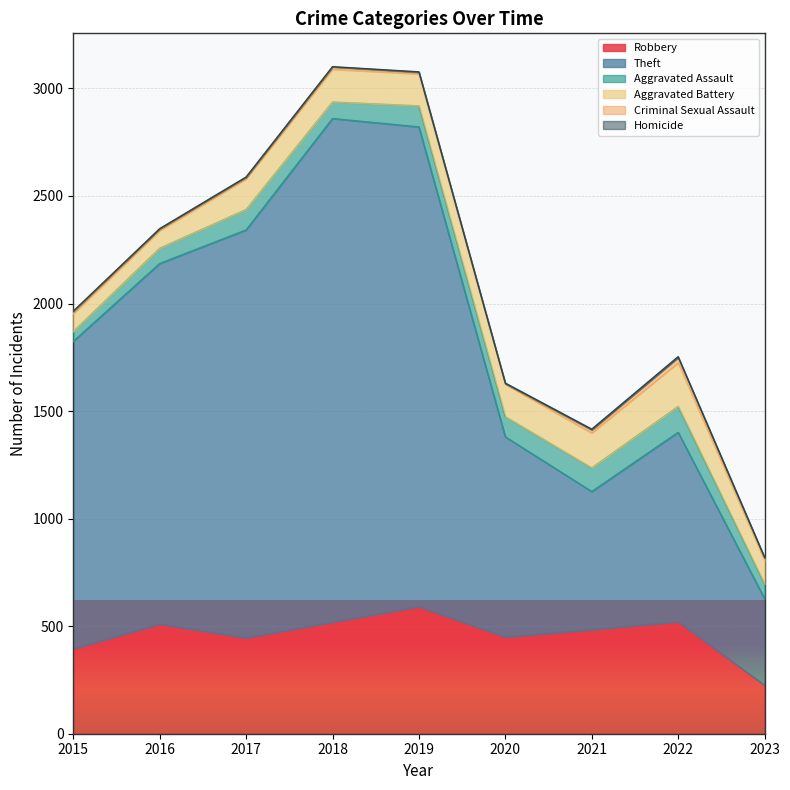

How many distinct data groups are displayed?

6